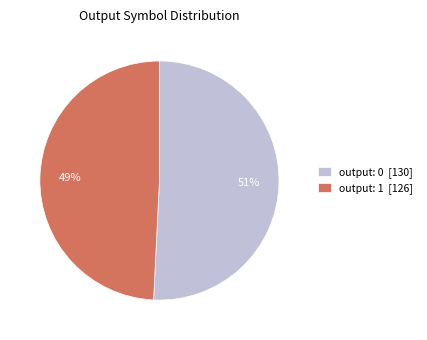

True or false: output: 0 [130] accounts for 36% of the total.

False